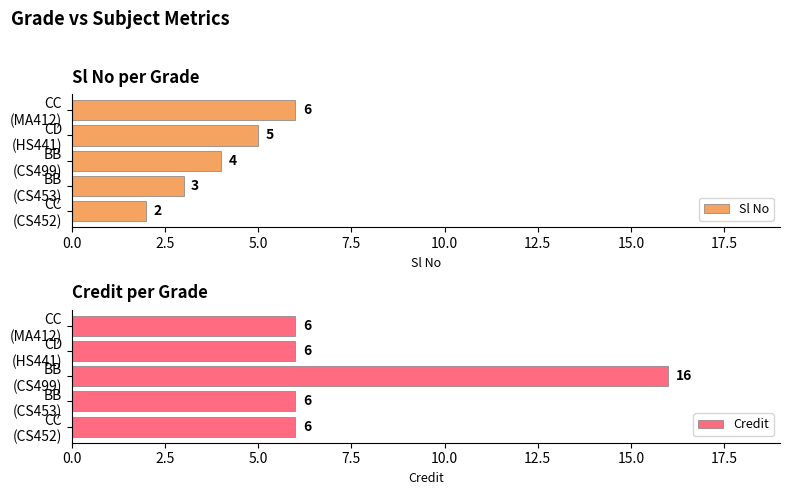

What is the sum of all Sl No values?

20